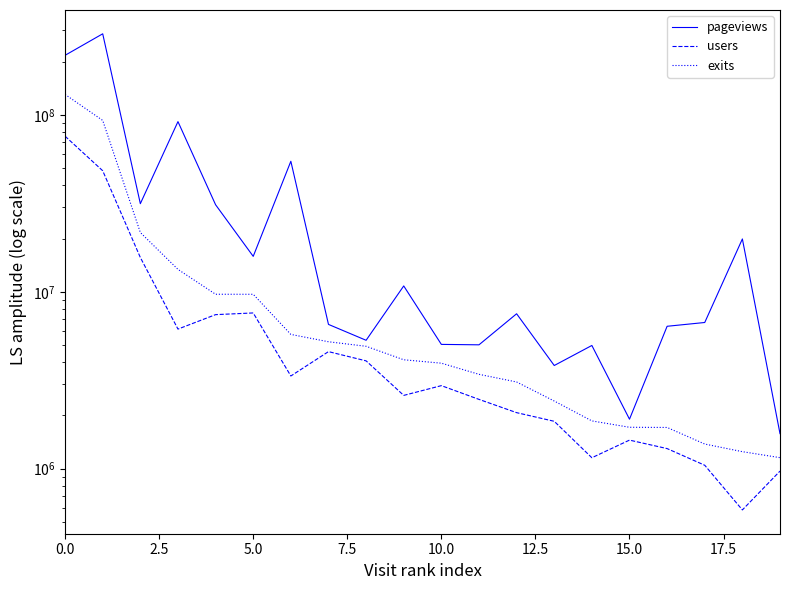

Which series has the widest spread of values?

pageviews